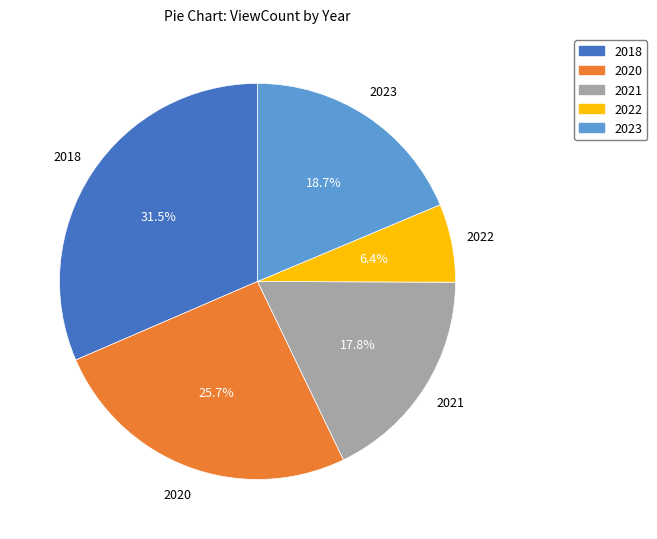

Is there a majority slice in this chart?

No